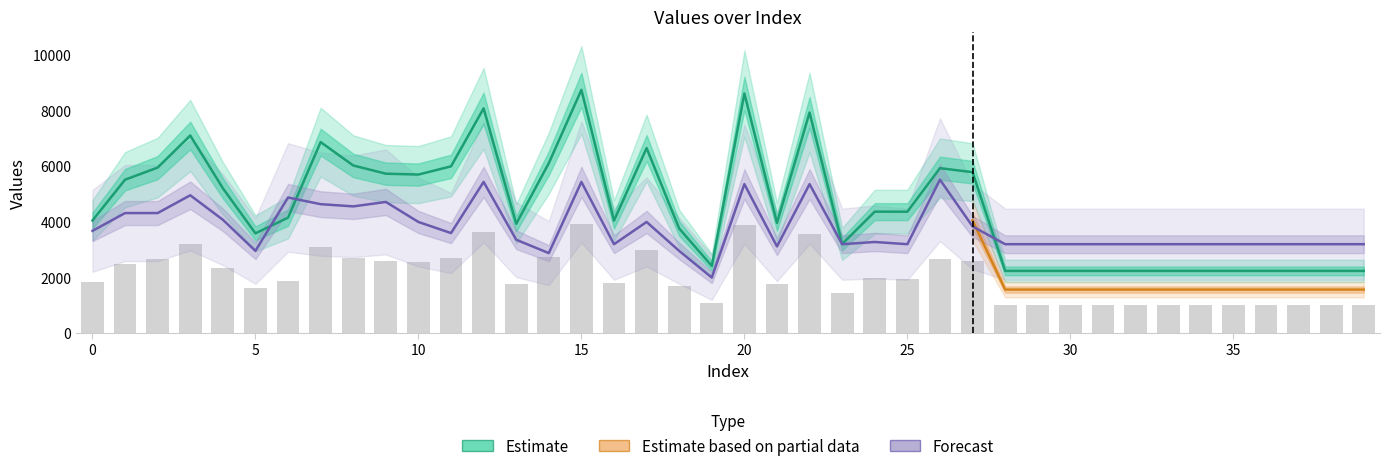

At which label does col_2 first exceed 4155?

1